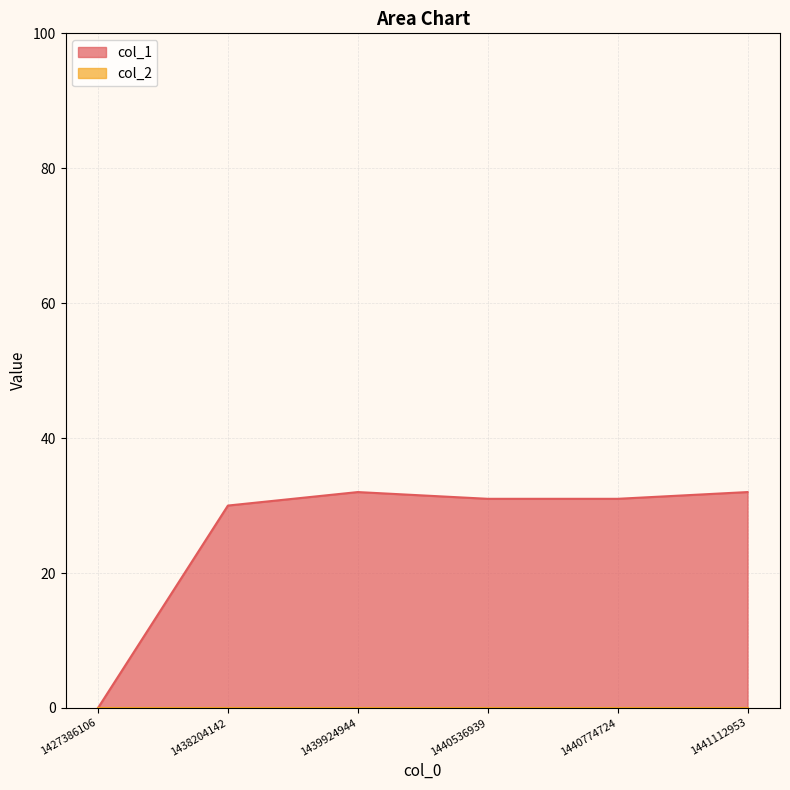

How many values are below 31?

2